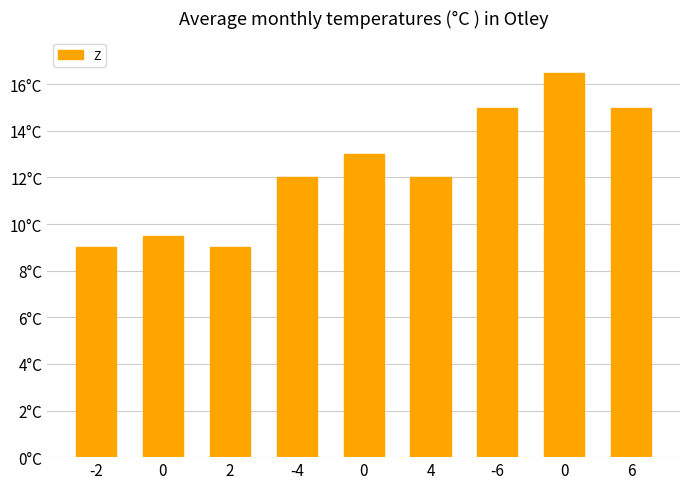

List the labels in order of value, largest first.

0, -6, 6, 0, -4, 4, 0, -2, 2